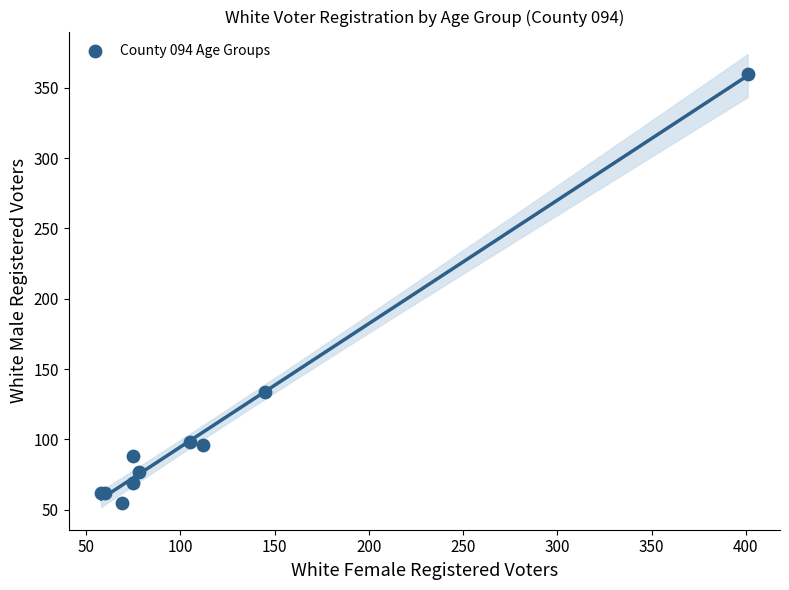

What Y value in the scatter plot is closest to 207?

134